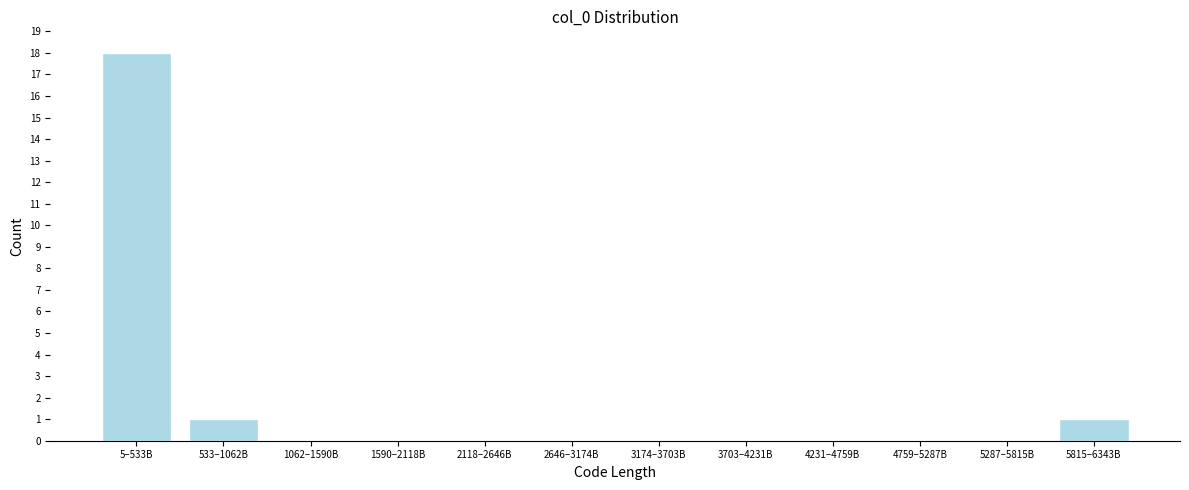

Reading right to left, transcribe all the data shown in this chart.

5815–6343B=1	5287–5815B=0	4759–5287B=0	4231–4759B=0	3703–4231B=0	3174–3703B=0	2646–3174B=0	2118–2646B=0	1590–2118B=0	1062–1590B=0	533–1062B=1	5–533B=18